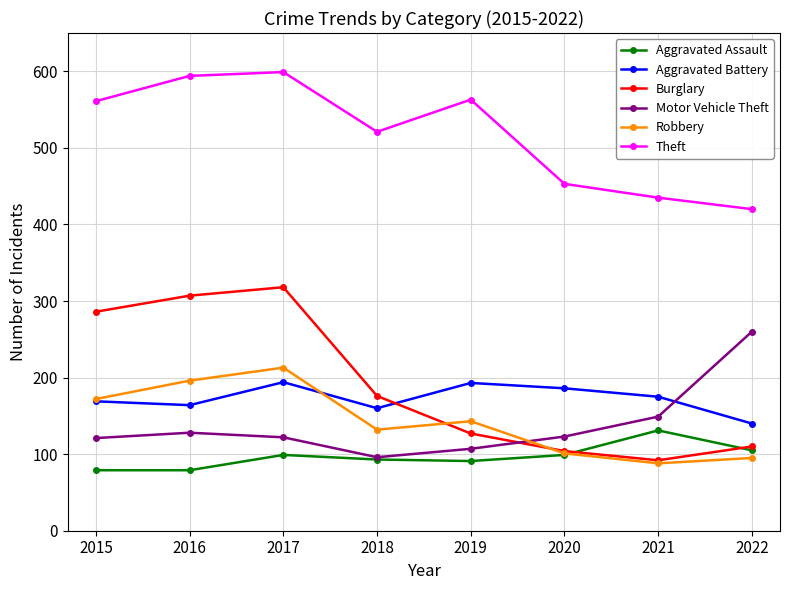

The Motor Vehicle Theft series shows 185 at 2015. True or false?

False